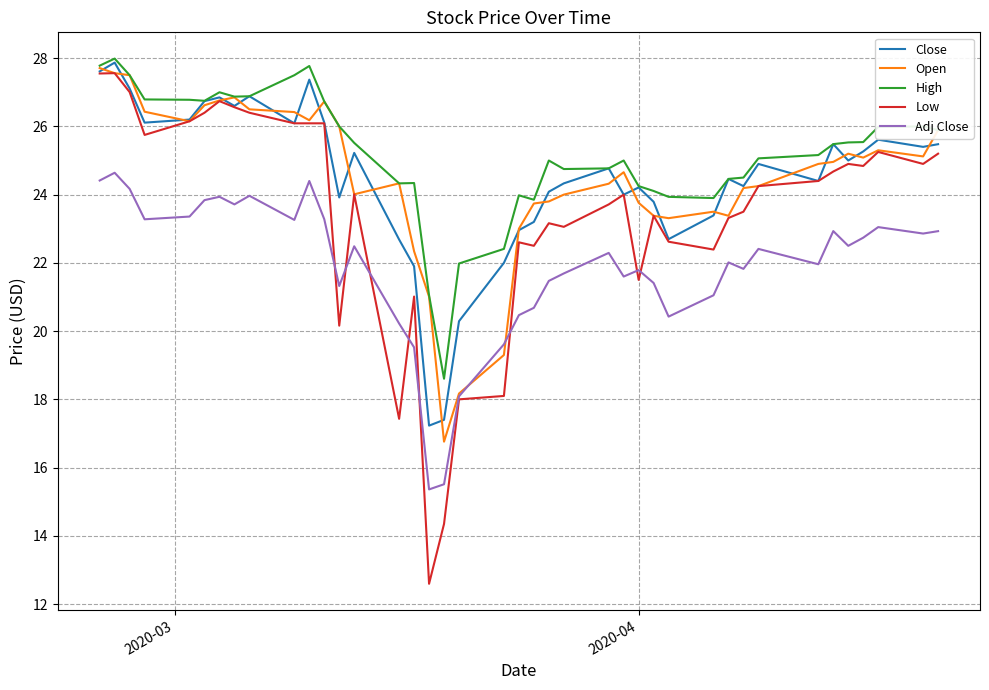

Which series has the largest total across all categories?

High